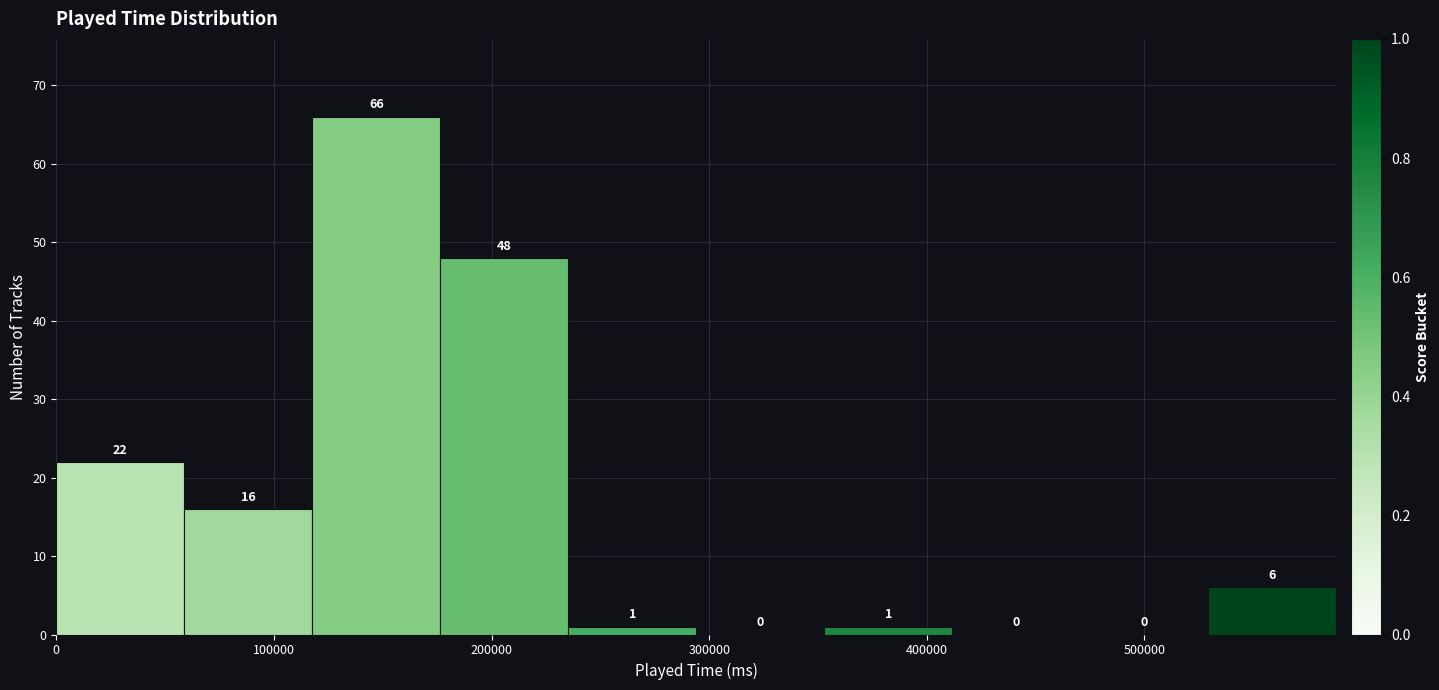

Reading left to right, transcribe this chart: for each bar, give the range it covers on the x-axis and its height. The bar edges are not printed on the chart, so give them approximately, as read against the axis.

0 to 60000: 22
60000 to 120000: 16
120000 to 180000: 66
180000 to 240000: 48
240000 to 290000: 1
290000 to 350000: 0
350000 to 410000: 1
410000 to 470000: 0
470000 to 530000: 0
530000 to 590000: 6